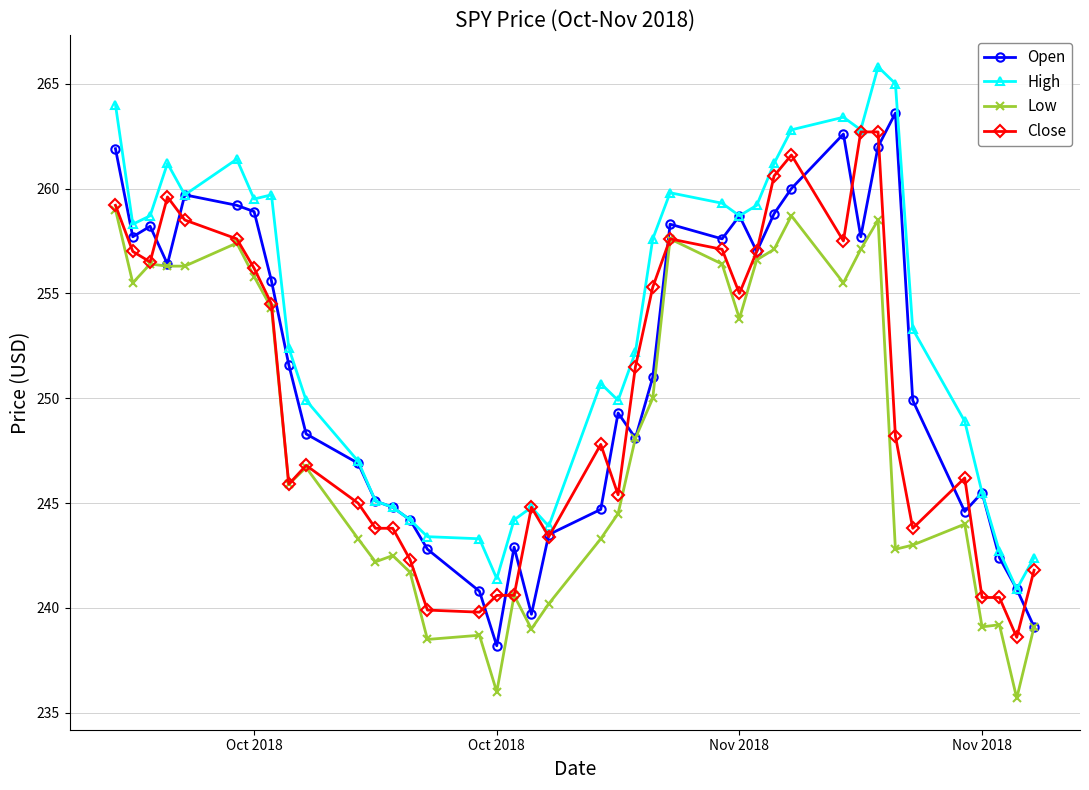

What is the value of the High point at the 36th from the left?

248.9